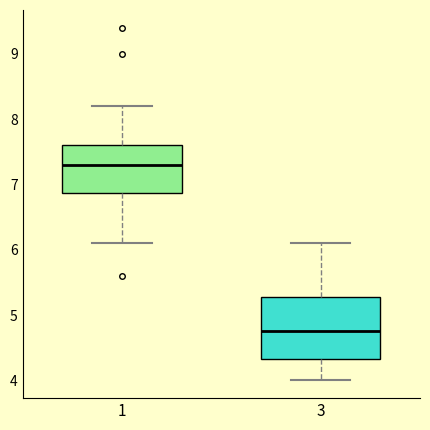

Reading left to right, transcribe this box plot: for each box, give where its median line is, the range the box spans, and where its two whiskers end, as read against the y-axis. The values are not printed on the chart, so give them approximately, as read against the axis.

1: median 7.3, box 6.9 to 7.6, whiskers 6.1 to 8.2
3: median 4.8, box 4.3 to 5.3, whiskers 4.0 to 6.1